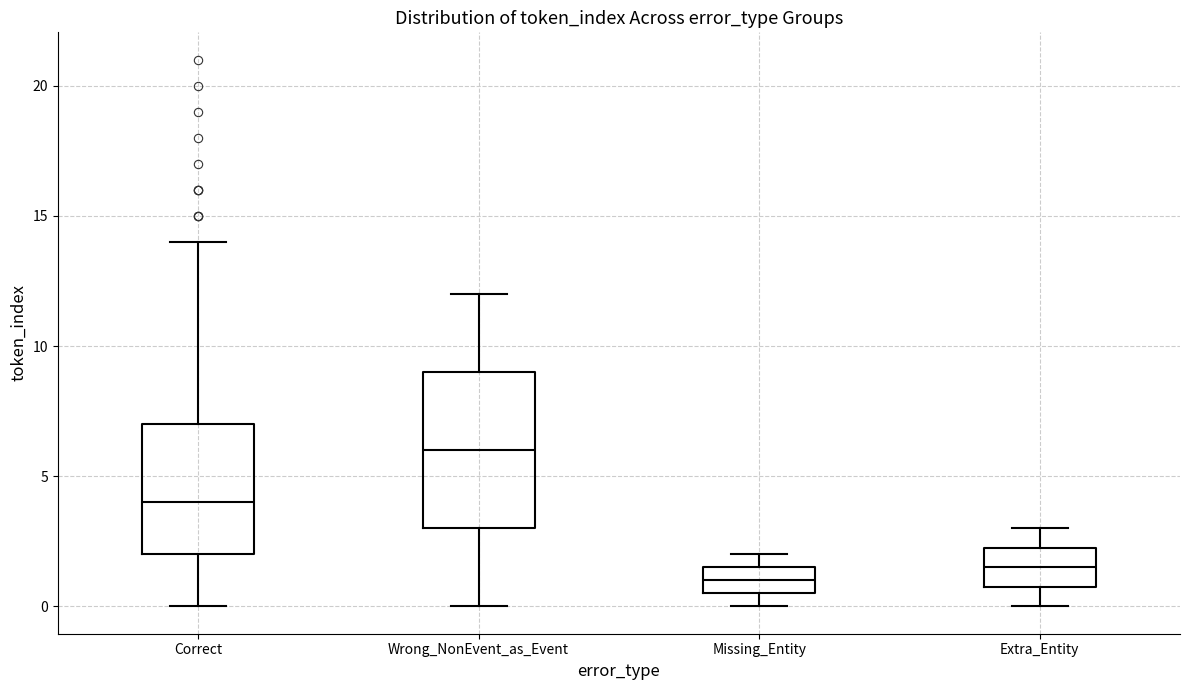

Where is the lower edge of the box for Missing_Entity on the y-axis? The values are not printed on the chart, so give them approximately, as read against the axis.

0.5